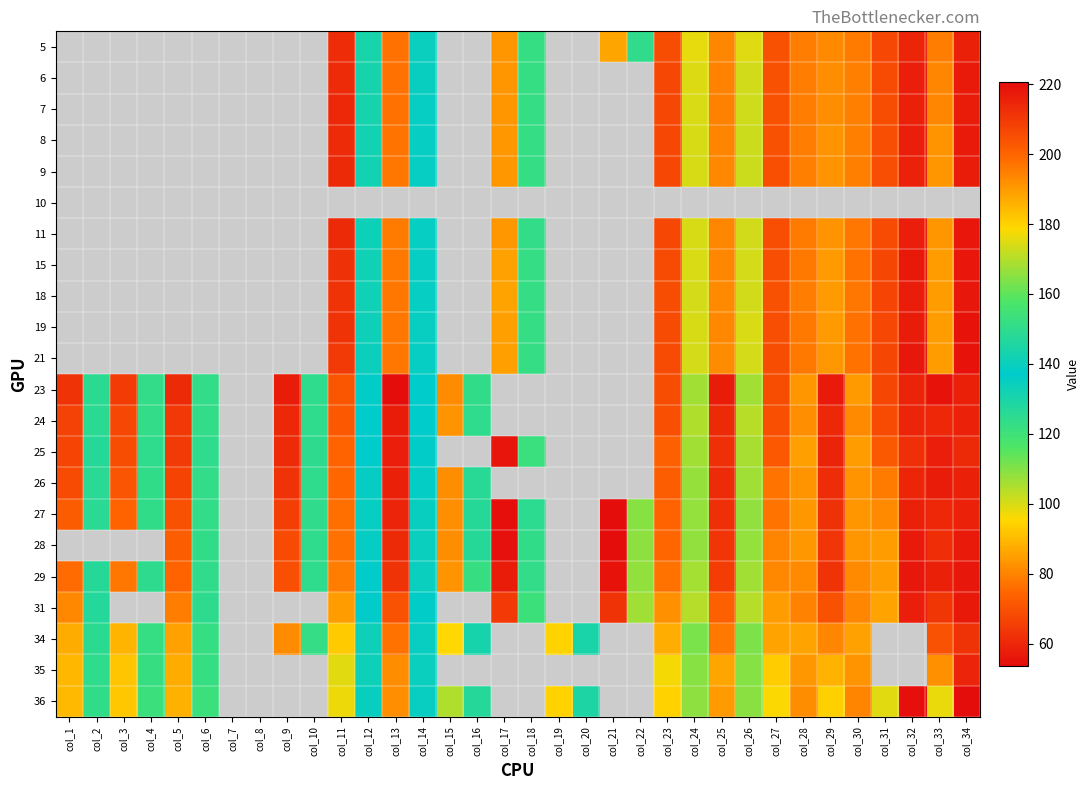

Which has a higher value, col_14 or col_26?

col_26